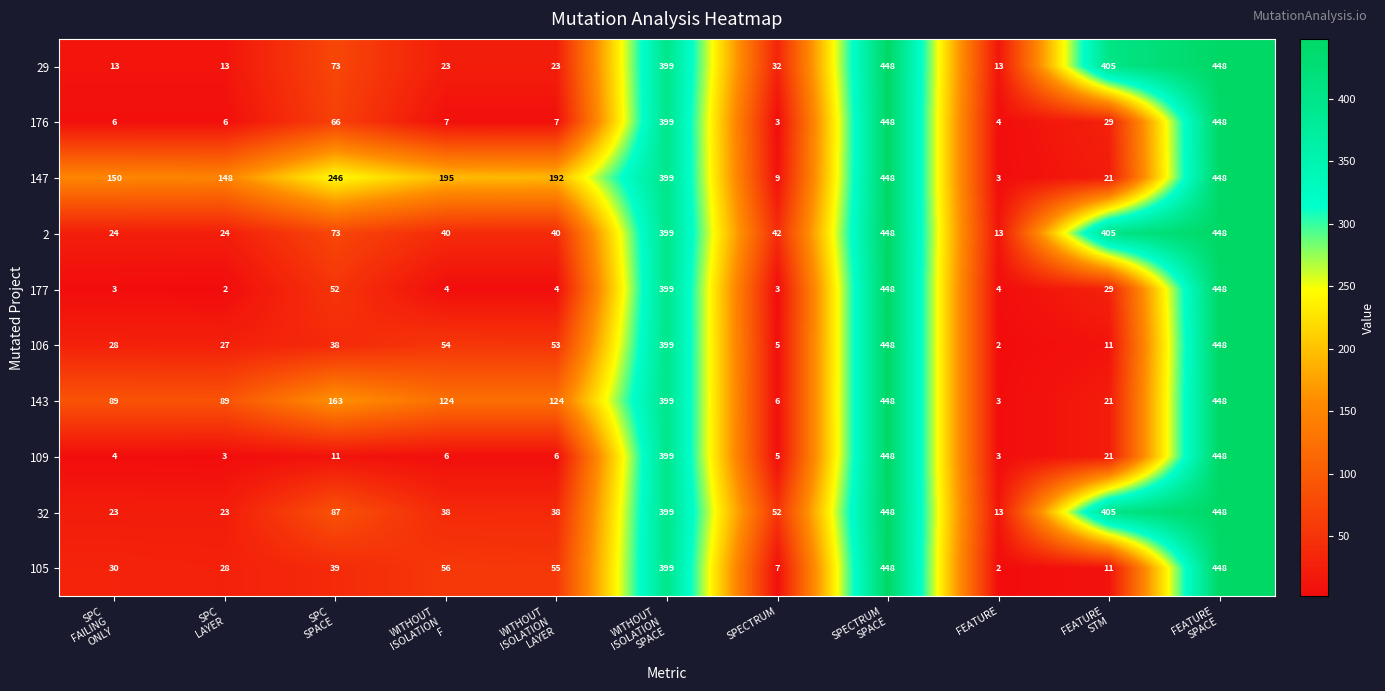

At how many categories does at least one series exceed 169?

7